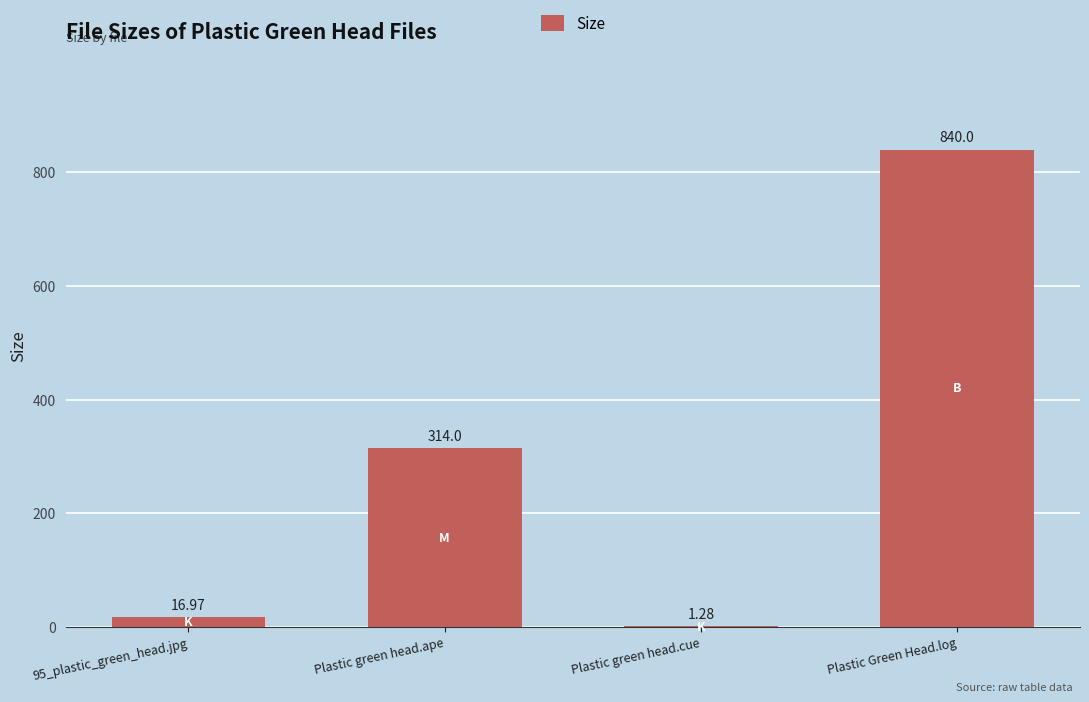

What is the difference between the values at Plastic green head.ape and 95_plastic_green_head.jpg?

297.0